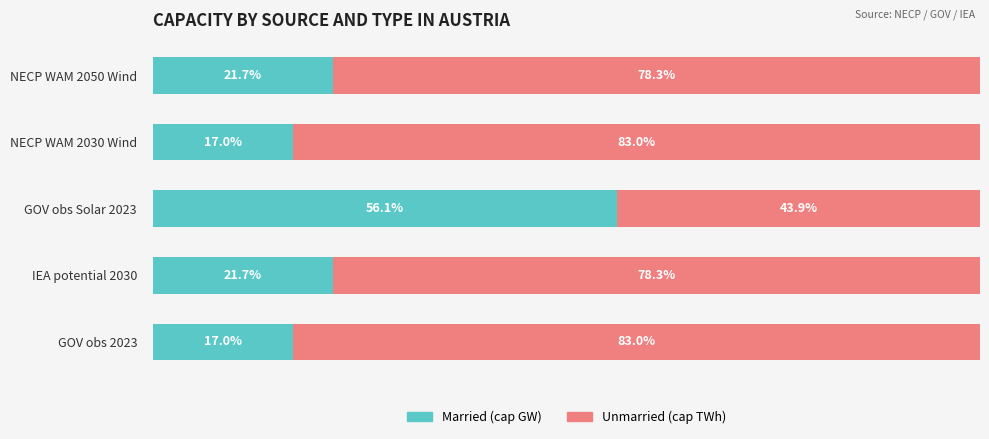

What is the value of the Unmarried bar at the 1st from the left?

83.0